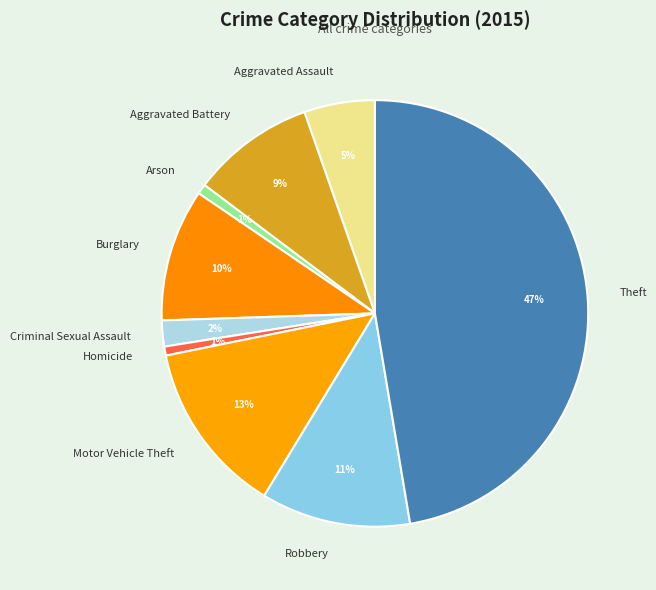

Which category has the biggest portion of the pie?

Theft